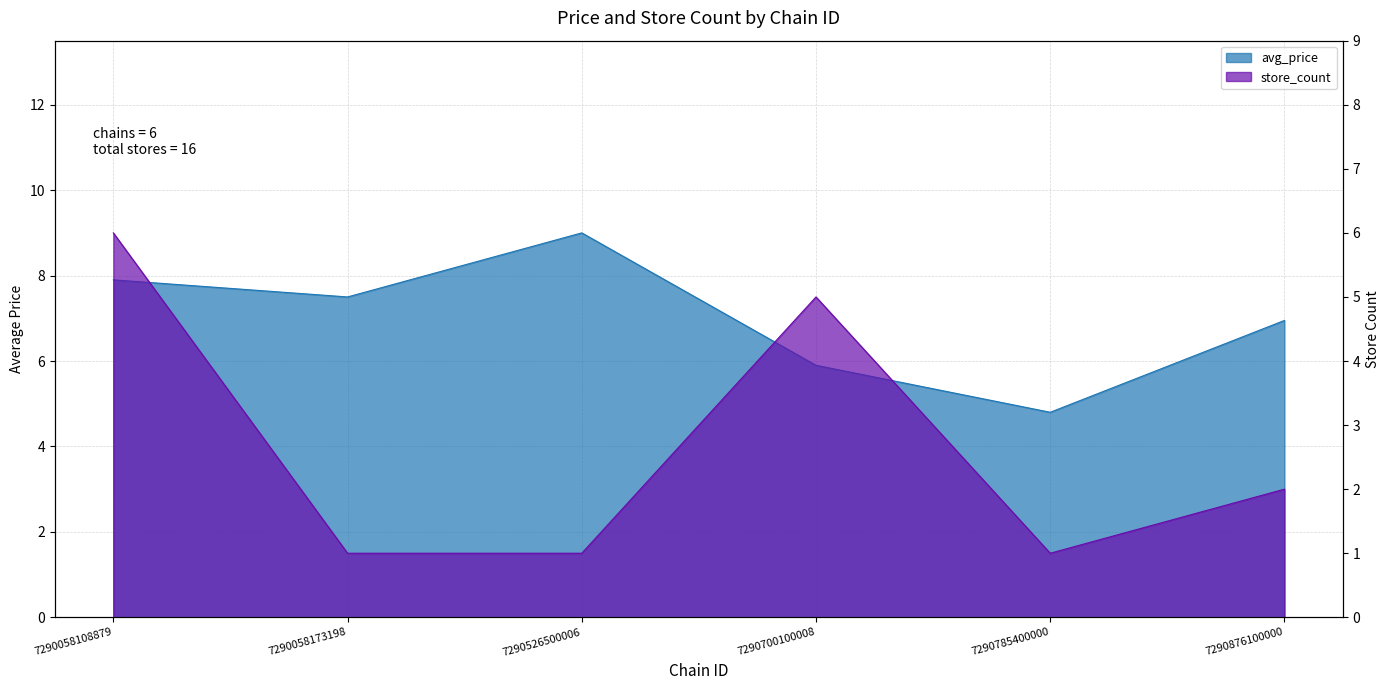

At which category does avg_price reach its first local peak?

7290526500006